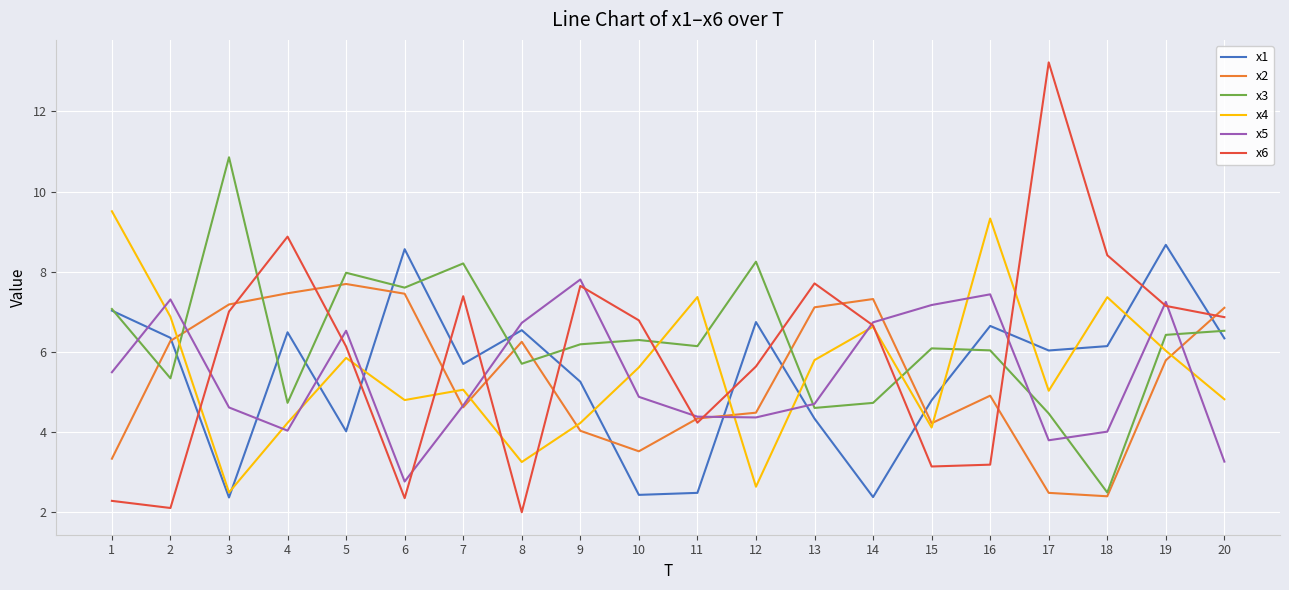

True or false: x6 has a value of 5.3 at 4.

False